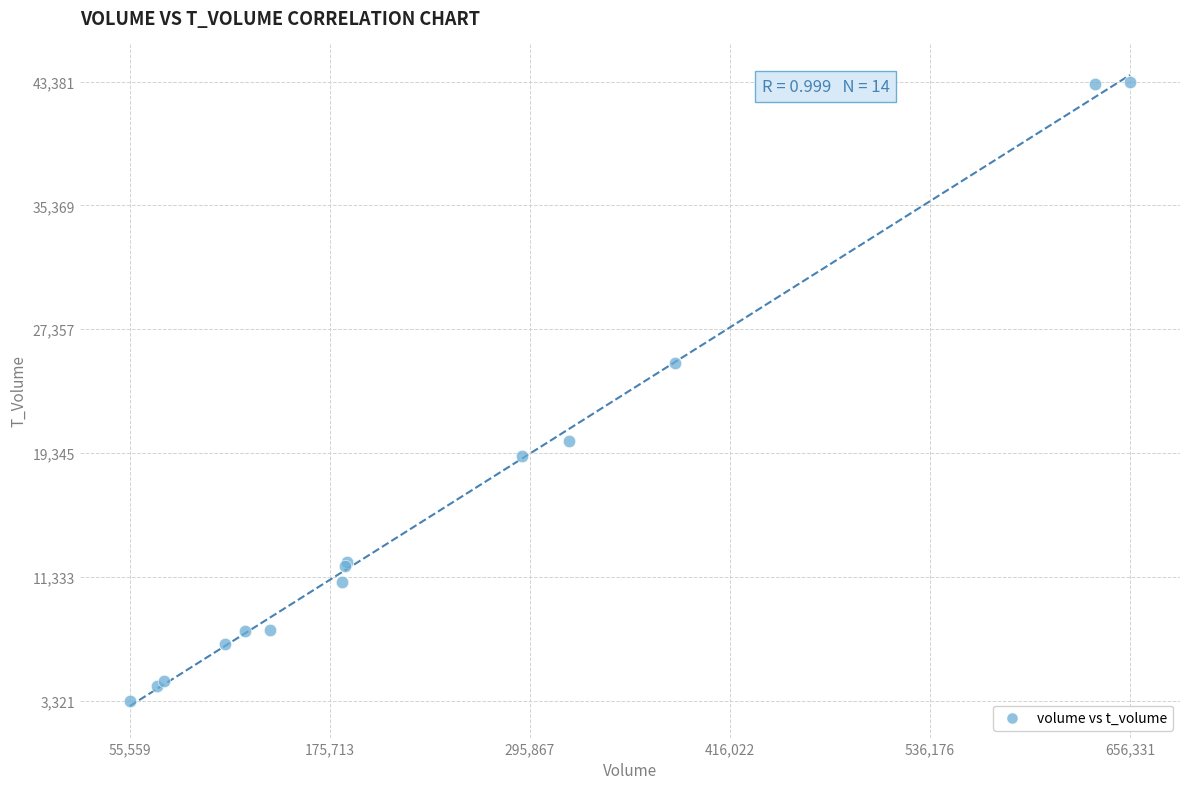

What Y value in the scatter plot is closest to 23351?

25174